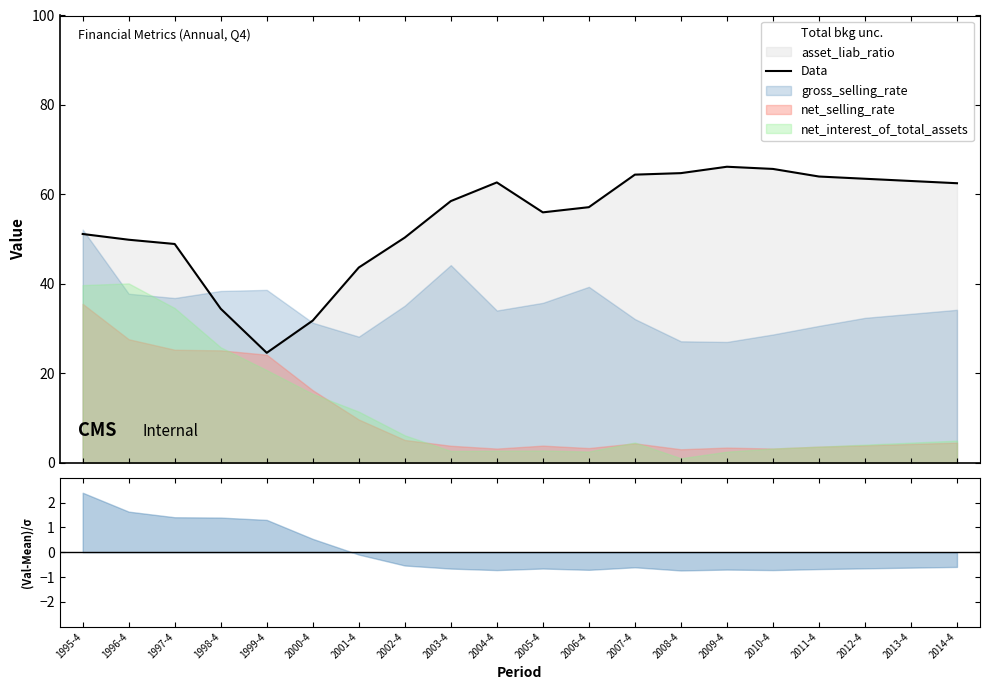

Rank the categories by value from lowest to highest.

1999-4, 2000-4, 1998-4, 2001-4, 1997-4, 1996-4, 2002-4, 1995-4, 2005-4, 2006-4, 2003-4, 2014-4, 2004-4, 2013-4, 2012-4, 2011-4, 2007-4, 2008-4, 2010-4, 2009-4